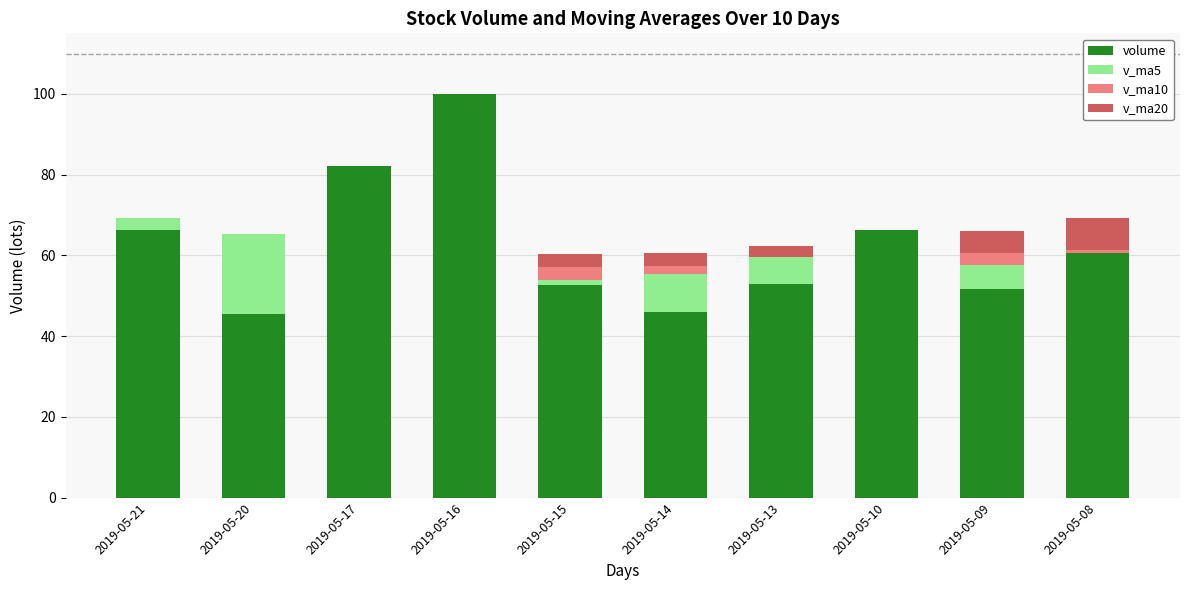

What is the sum of the volume values at 2019-05-16 and 2019-05-21?

166.2